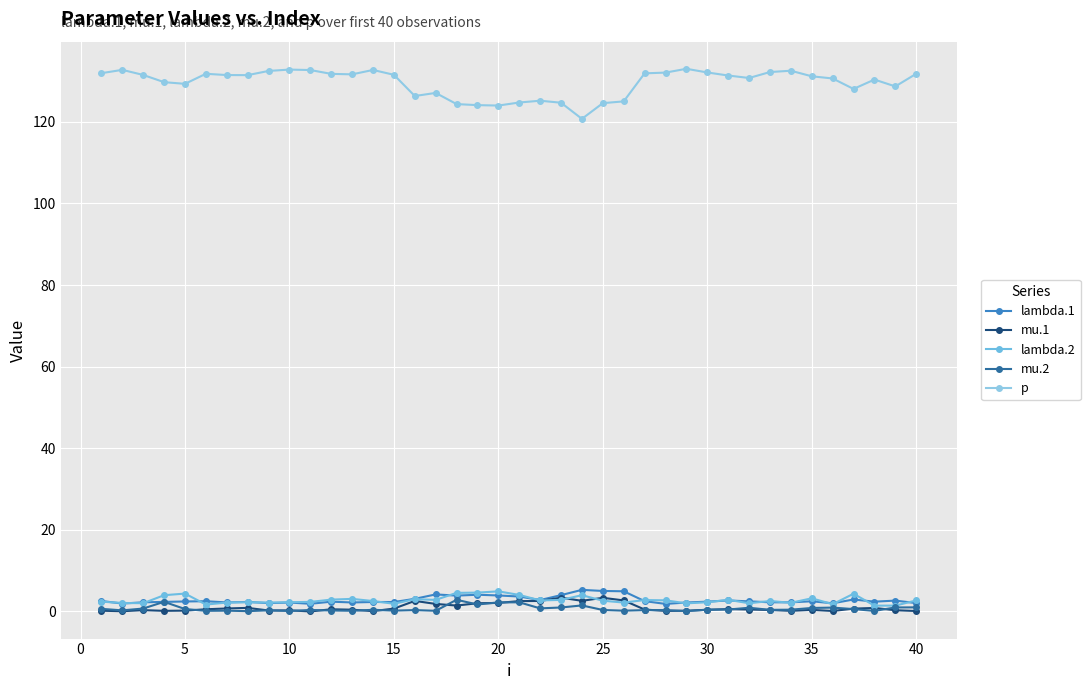

How many distinct data groups are displayed?

5